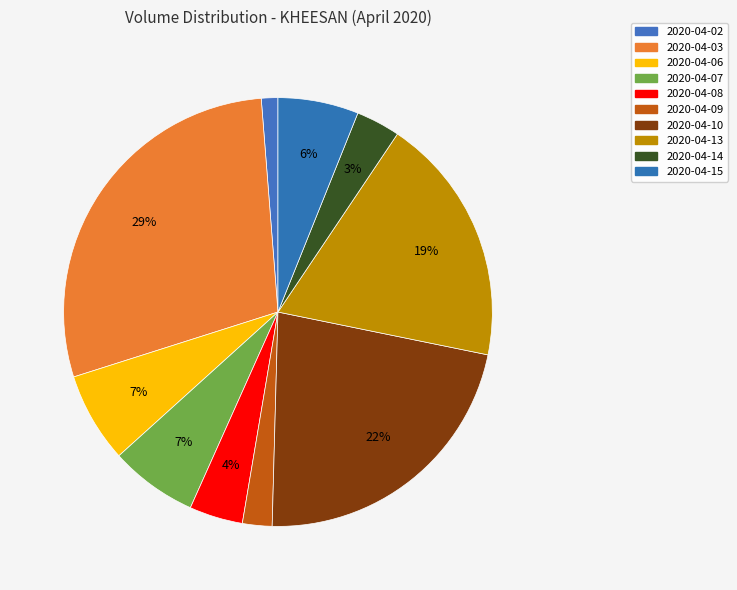

Between 2020-04-08 and 2020-04-14, which is larger?

2020-04-08